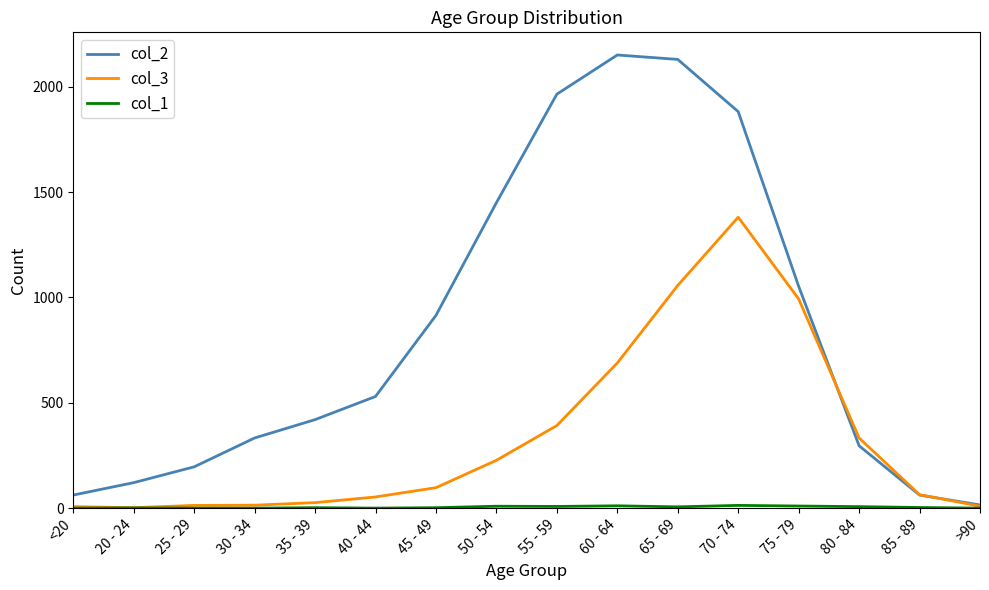

Is the value of col_2 at 45 - 49 greater than the value of col_3 at 45 - 49?

Yes